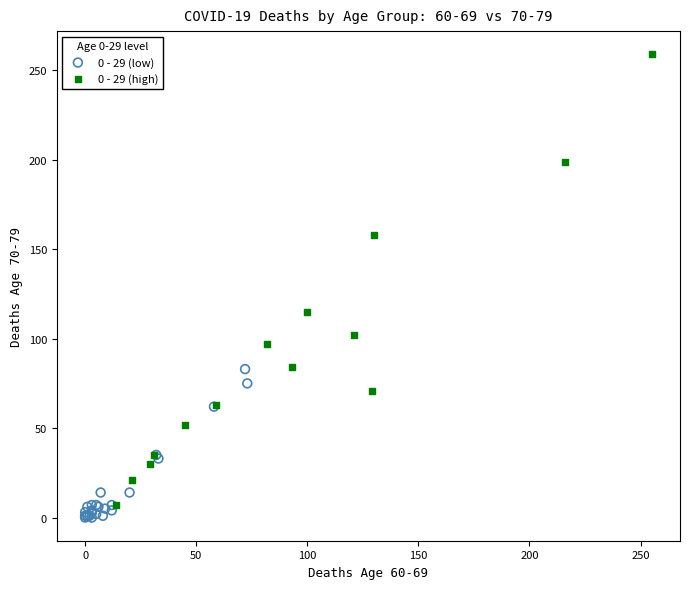

Which series has the widest spread of Y values?

0 - 29 (high)